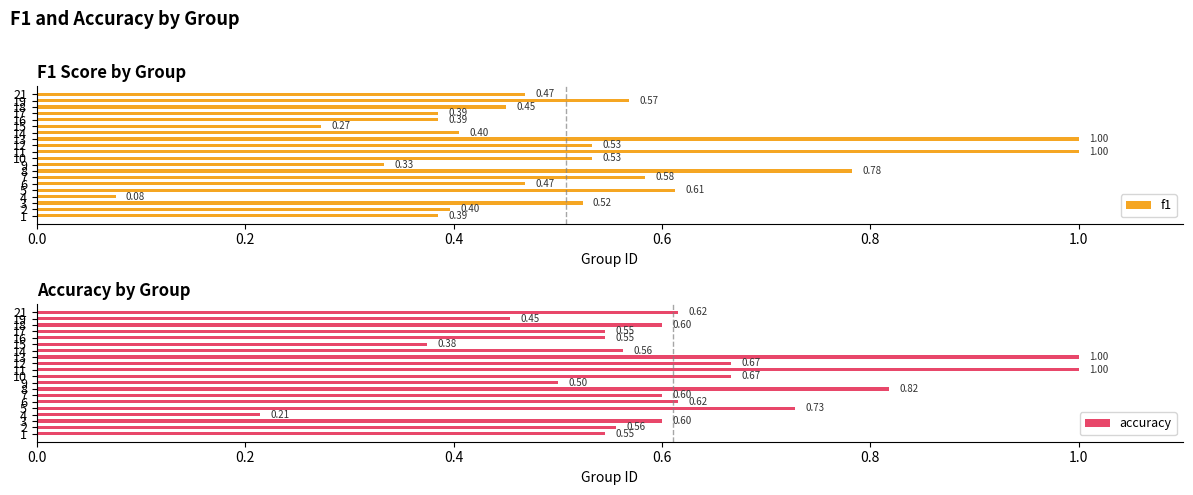

What is the minimum value shown in the chart?

0.1